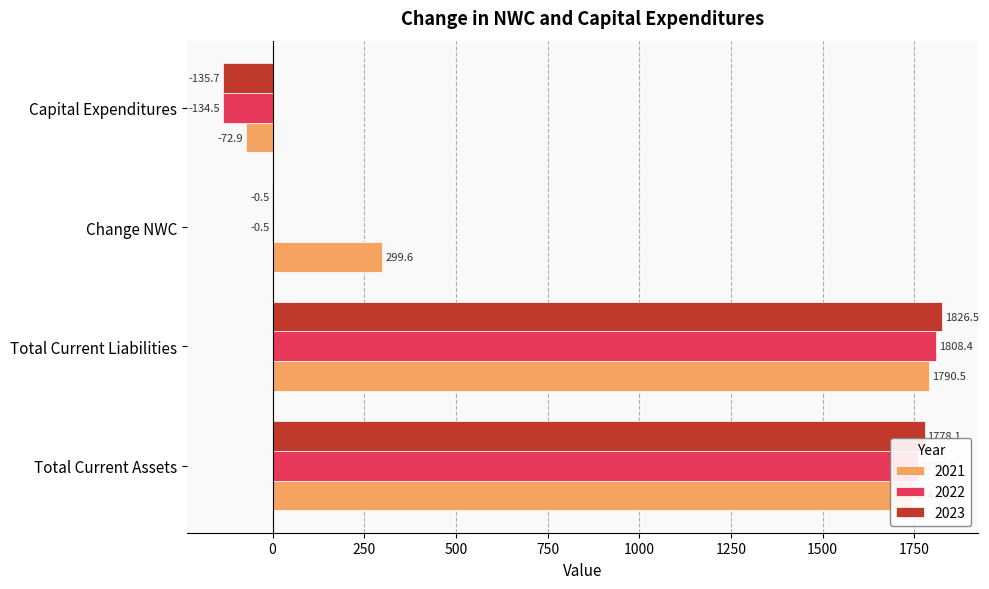

Is the value of 2022 at Total Current Assets greater than the value of 2021 at Total Current Assets?

Yes